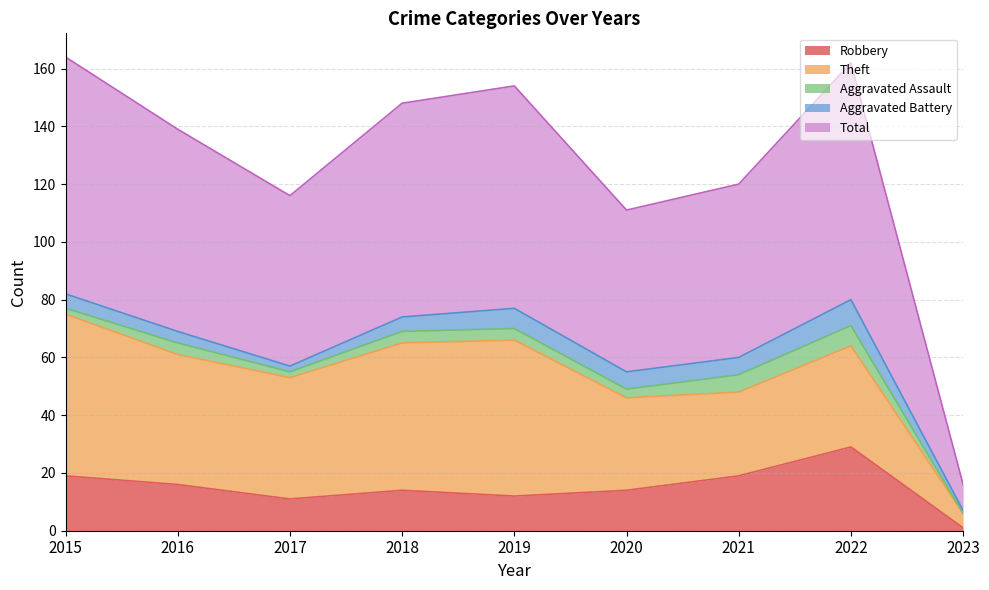

What is the difference between the maximum and minimum values in the Aggravated Battery series?

8